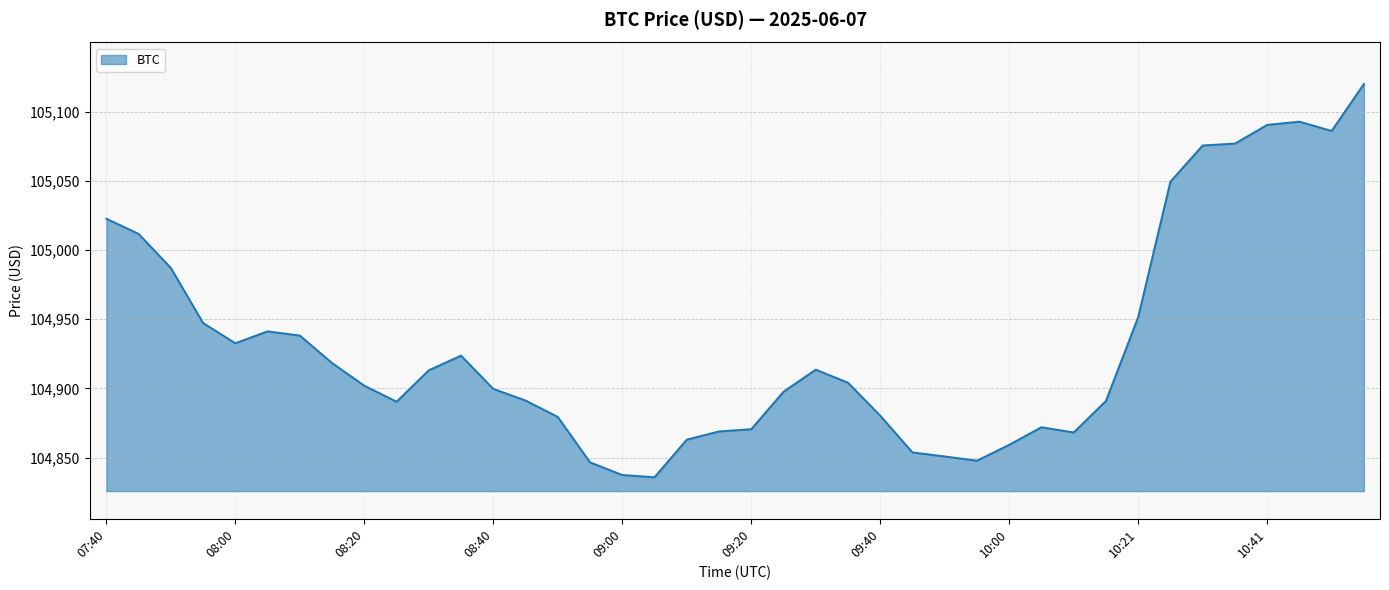

What is the difference between the maximum and minimum values?

284.0